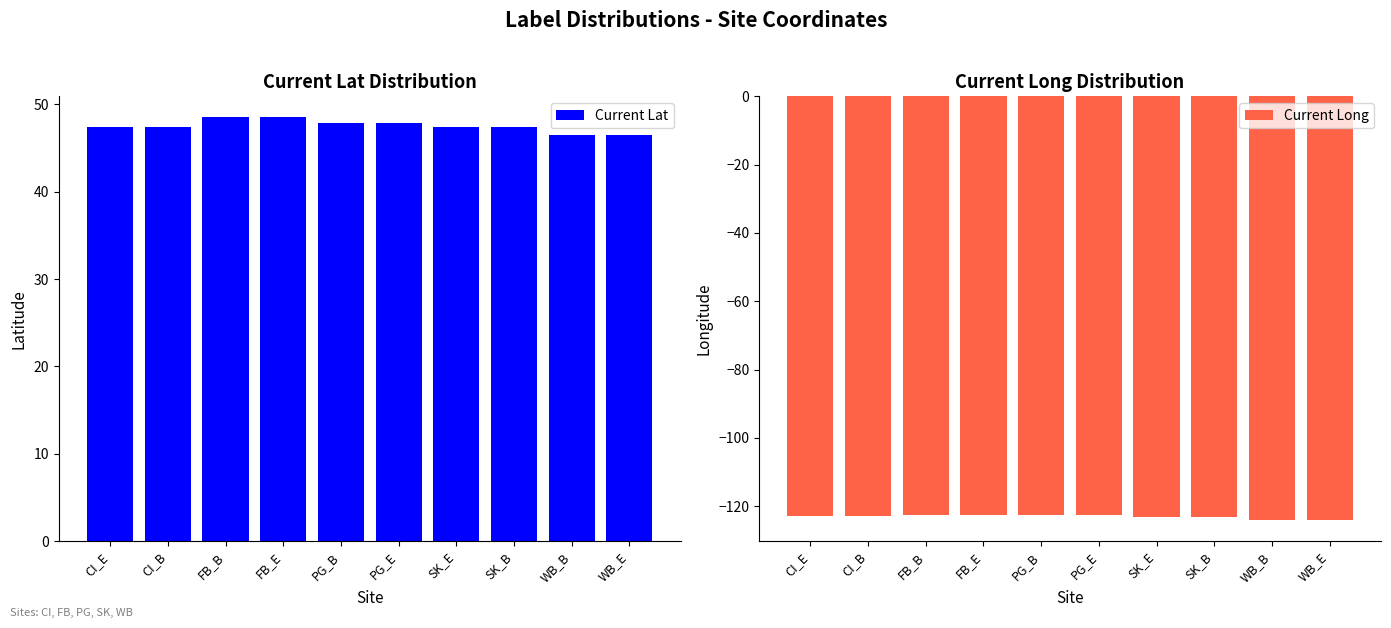

At which category is the sum across all series the highest?

FB_B